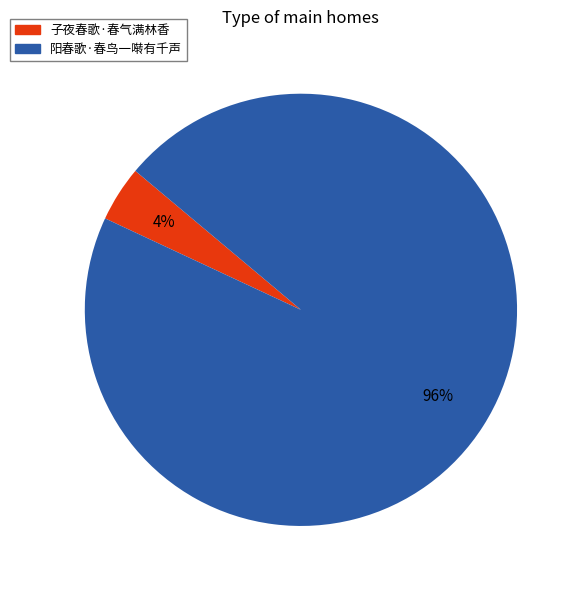

Rank the categories by value from lowest to highest.

子夜春歌·春气满林香, 阳春歌·春鸟一啭有千声